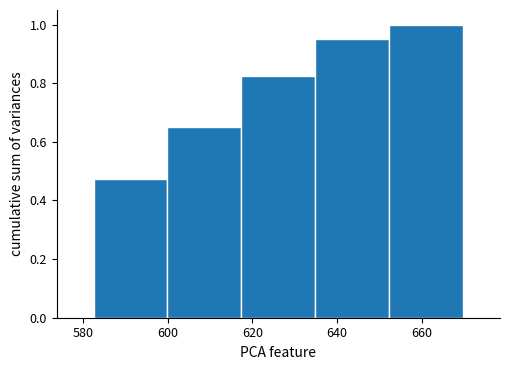

Reading left to right, list every bar in this chart as the range it spans on the x-axis followed by its height. Neither the bar edges nor the heights are printed on the chart, so give them approximately, as read against the axes.

582 to 600: 0.48
600 to 618: 0.66
618 to 634: 0.82
634 to 652: 0.96
652 to 670: 1.00